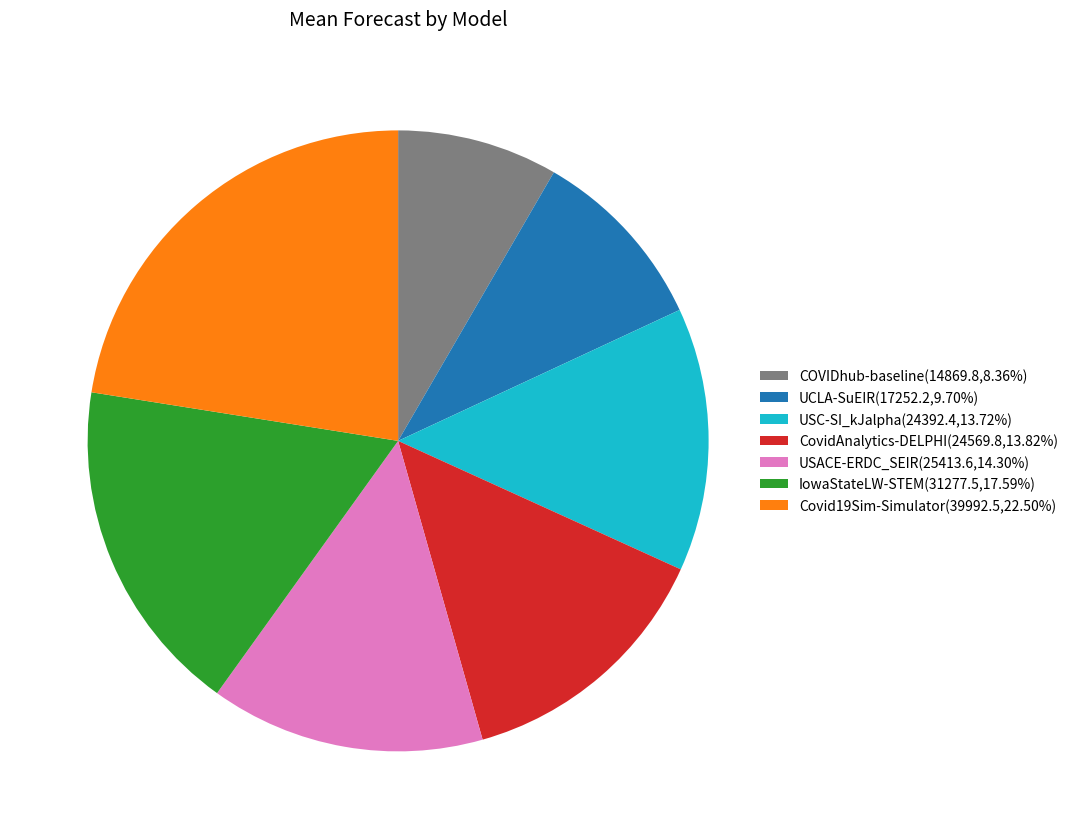

How many slices are in this pie chart?

7